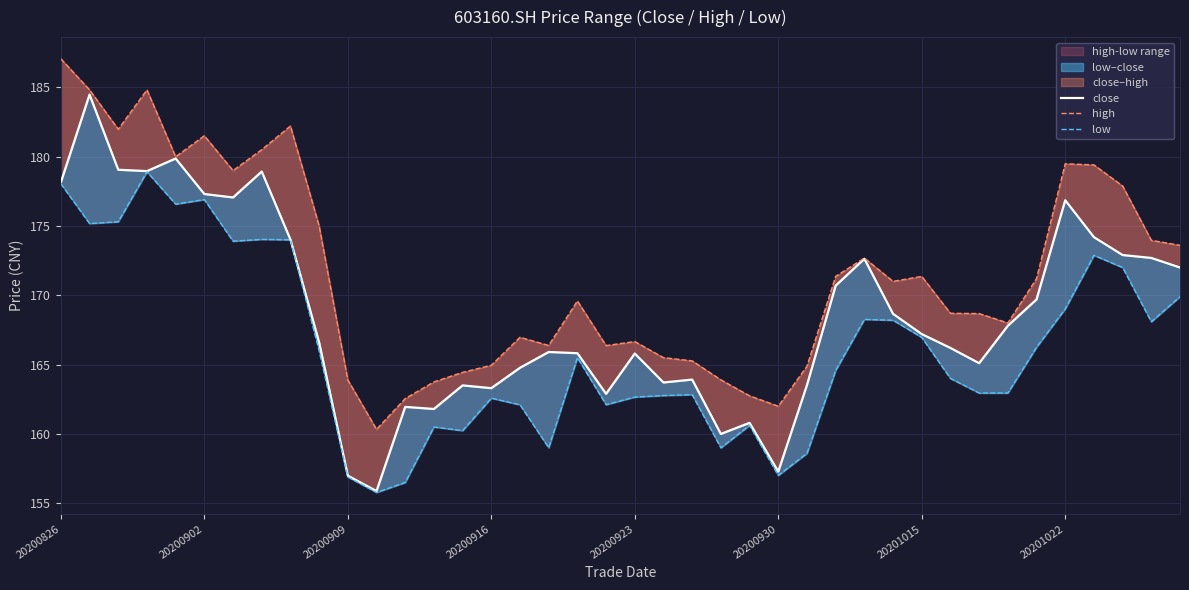

Count the number of categories in the chart.

40